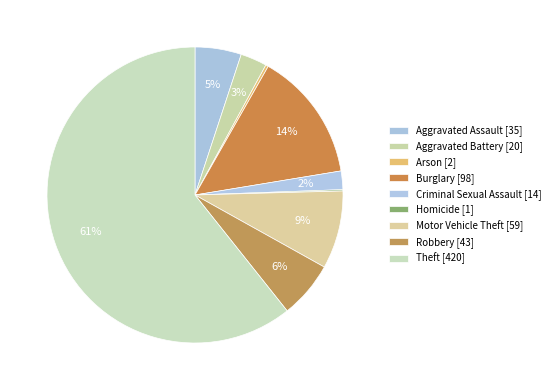

The Robbery slice represents 1% of the pie. True or false?

False